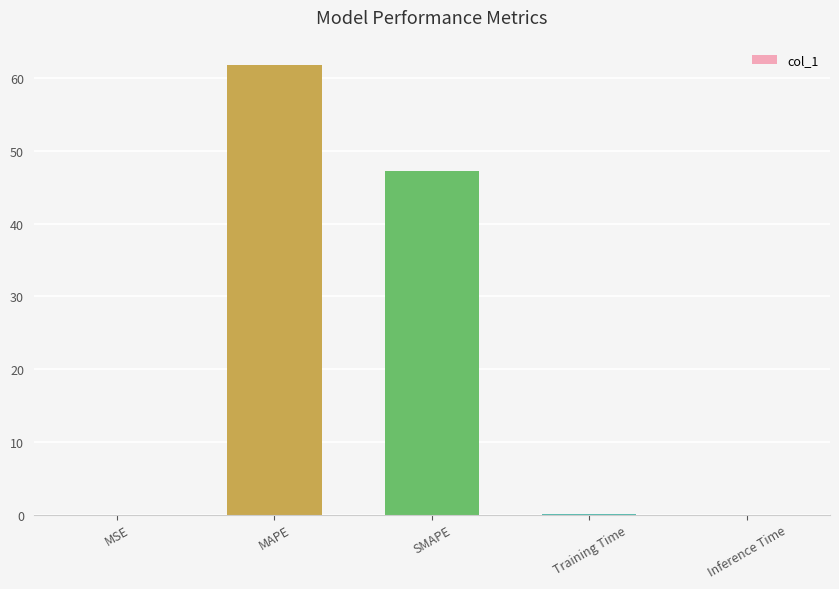

Which label corresponds to the largest value in the chart?

MAPE